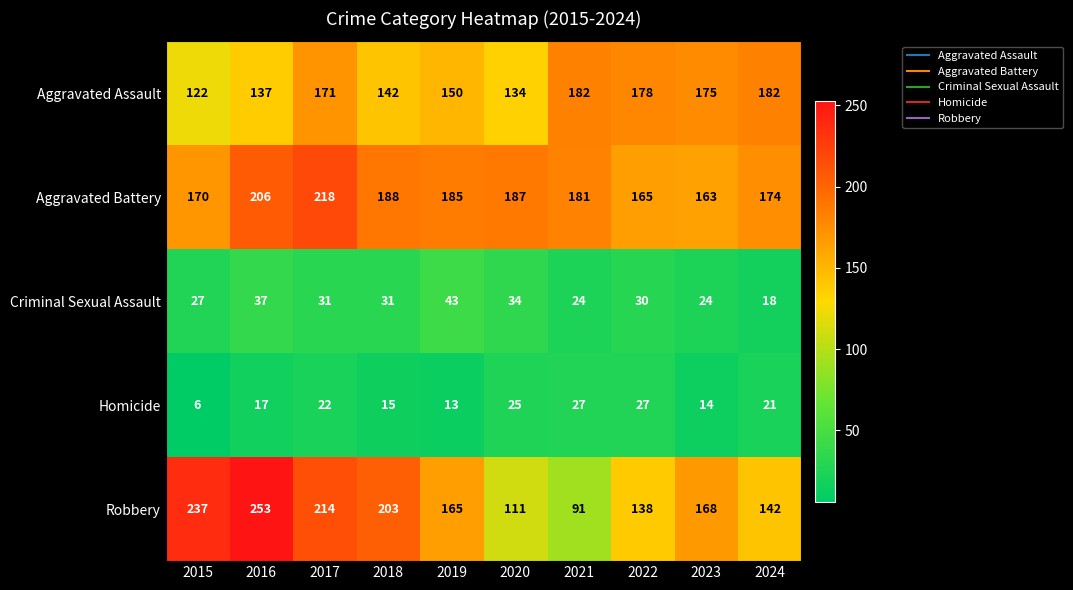

What is the sum of all Aggravated Assault values?

1573